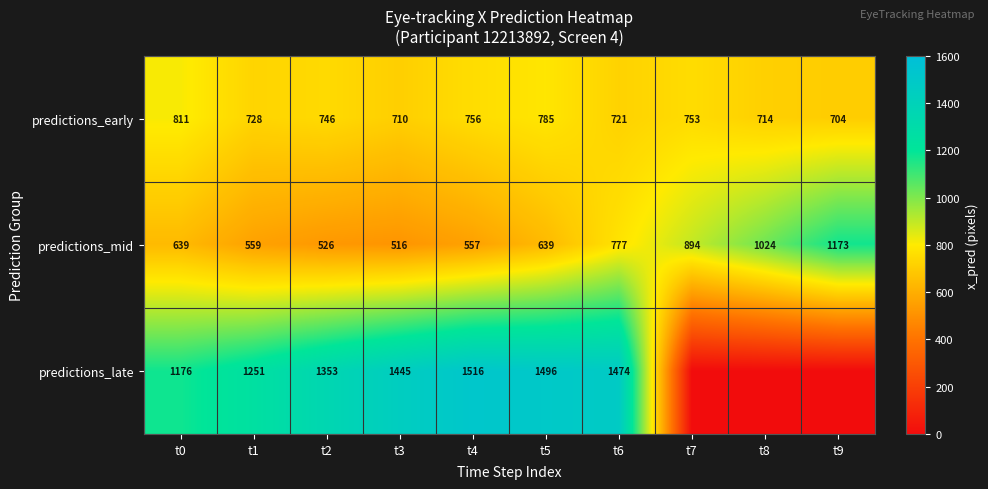

What is the approximate value of predictions_mid at t1, to the nearest 50?

550